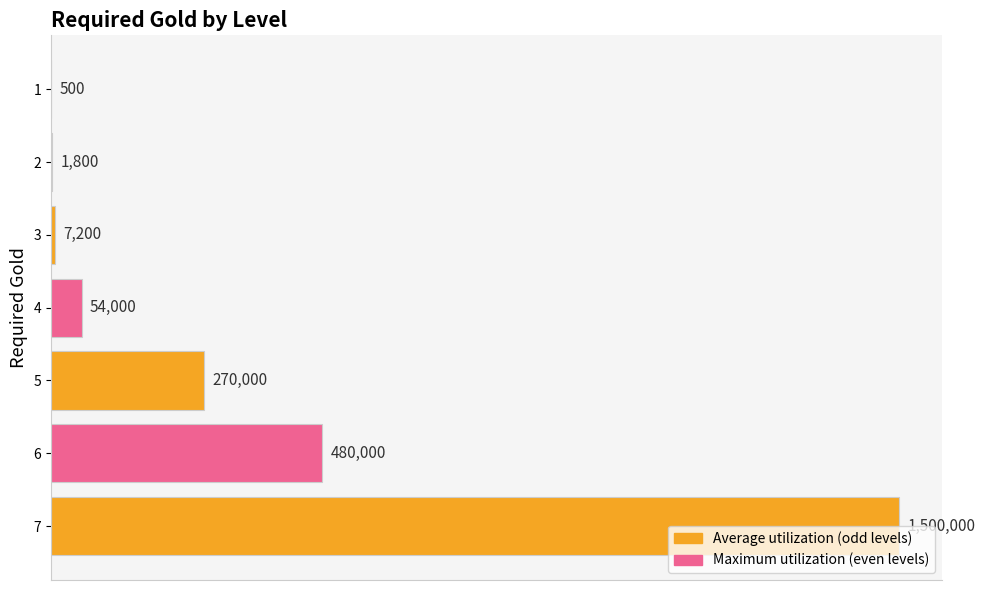

Are the bars horizontal?

Yes